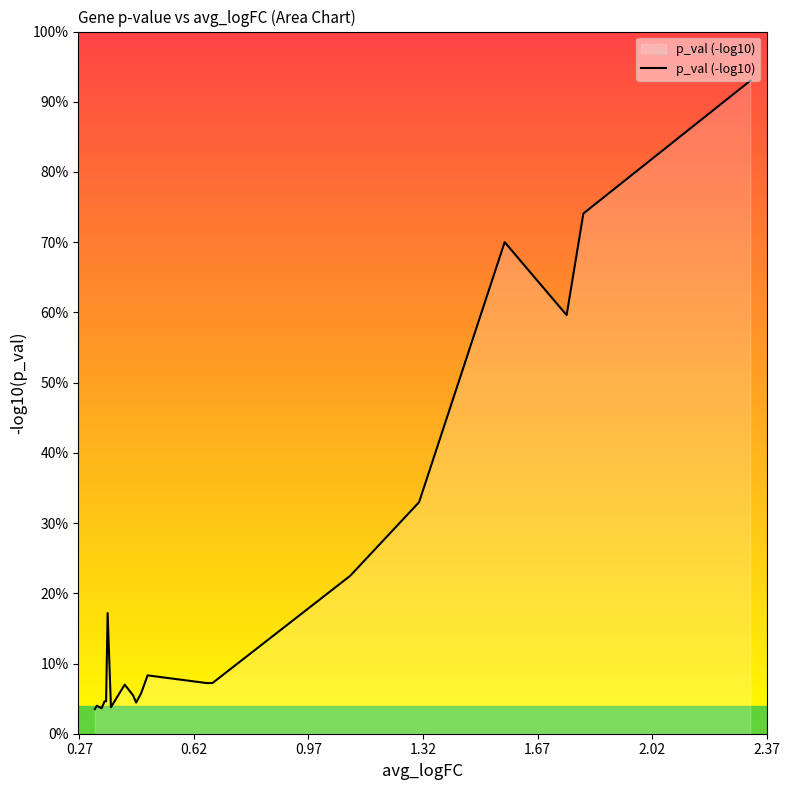

How many points are higher than both their immediate neighbors (excluding endpoints)?

6